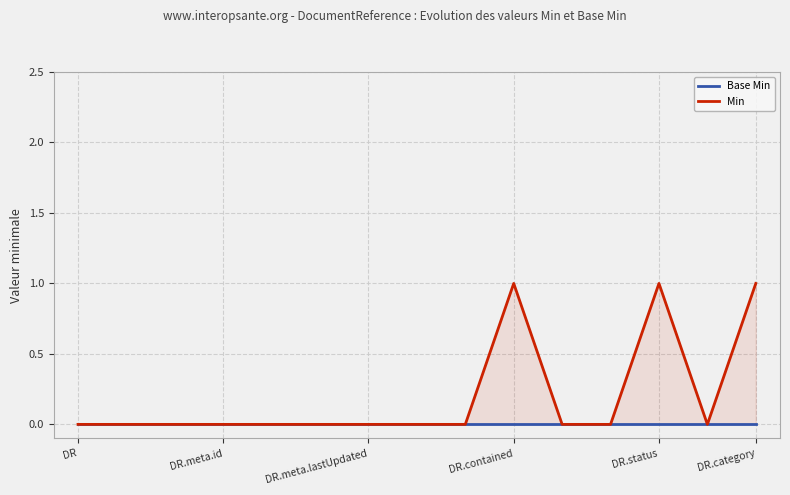

Which series has the largest range (max minus min)?

Min